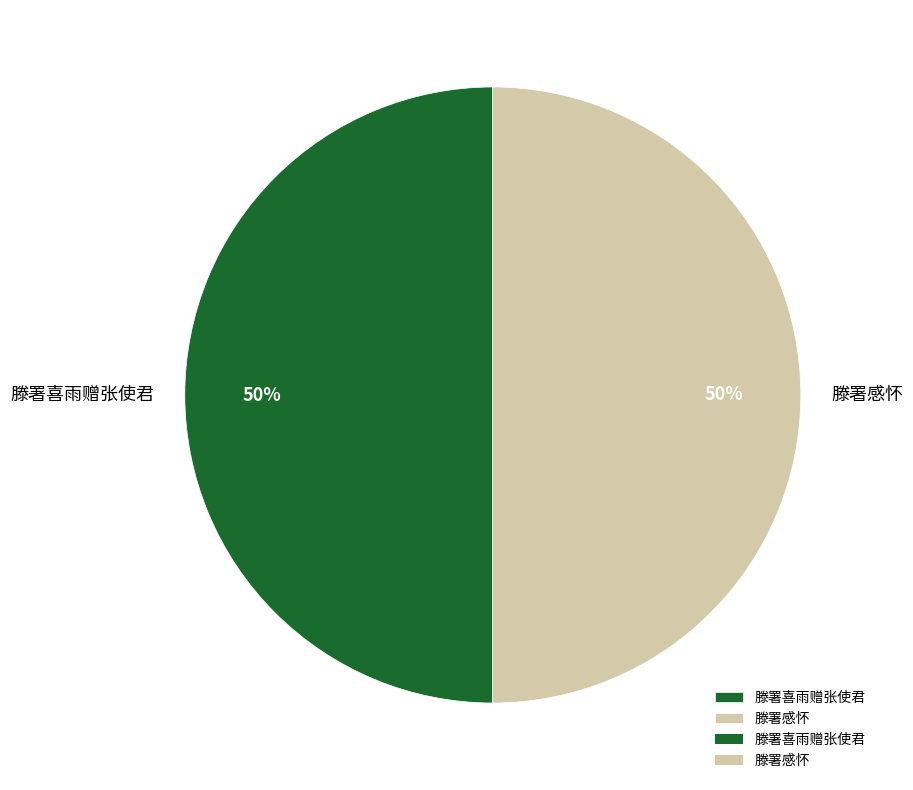

Do 滕署感怀 and 滕署喜雨赠张使君 together represent more than half of the pie?

Yes